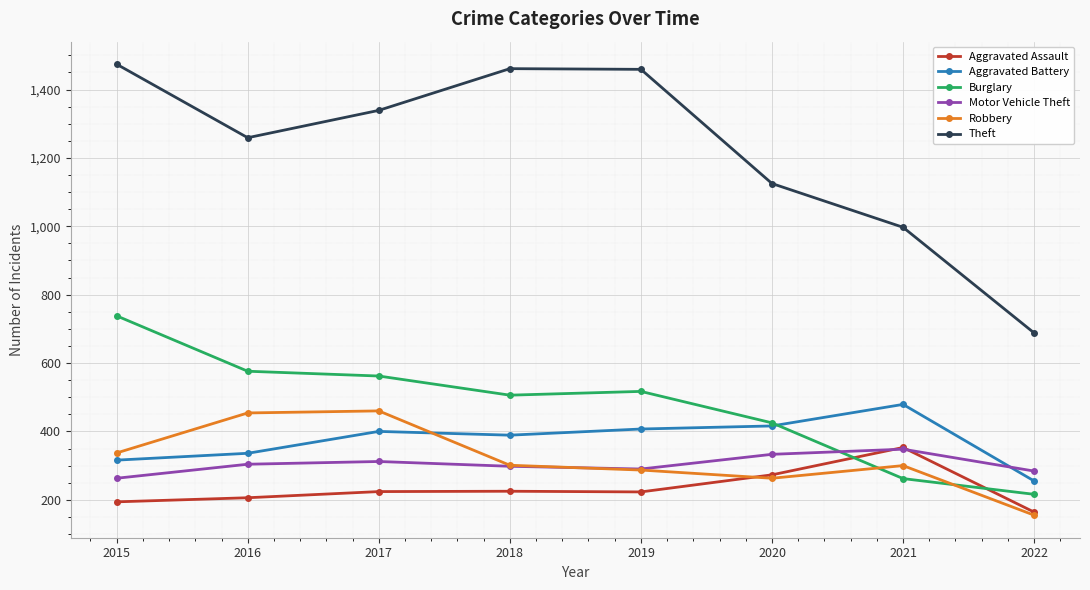

What is the value of the Aggravated Assault point at the 2nd from the left?

206